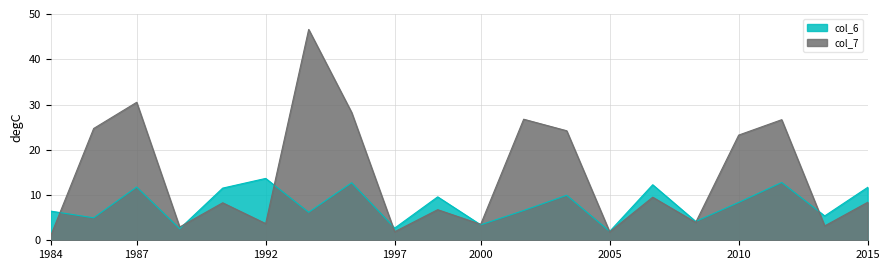

At how many categories does at least one series exceed 32?

1